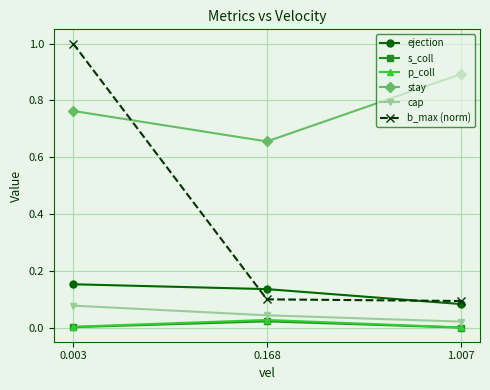

Which category has the highest value across all series?

0.003